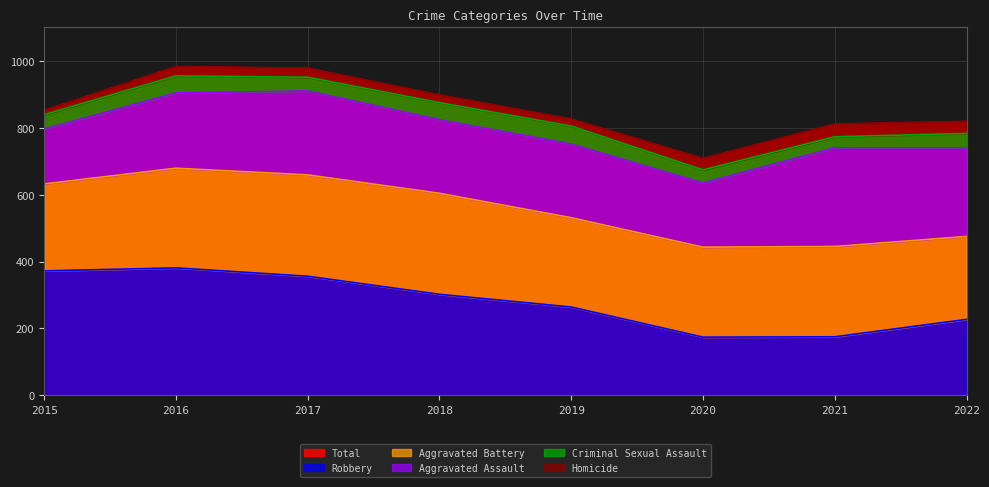

Is it true that Aggravated Assault equals 295 at 2021?

True